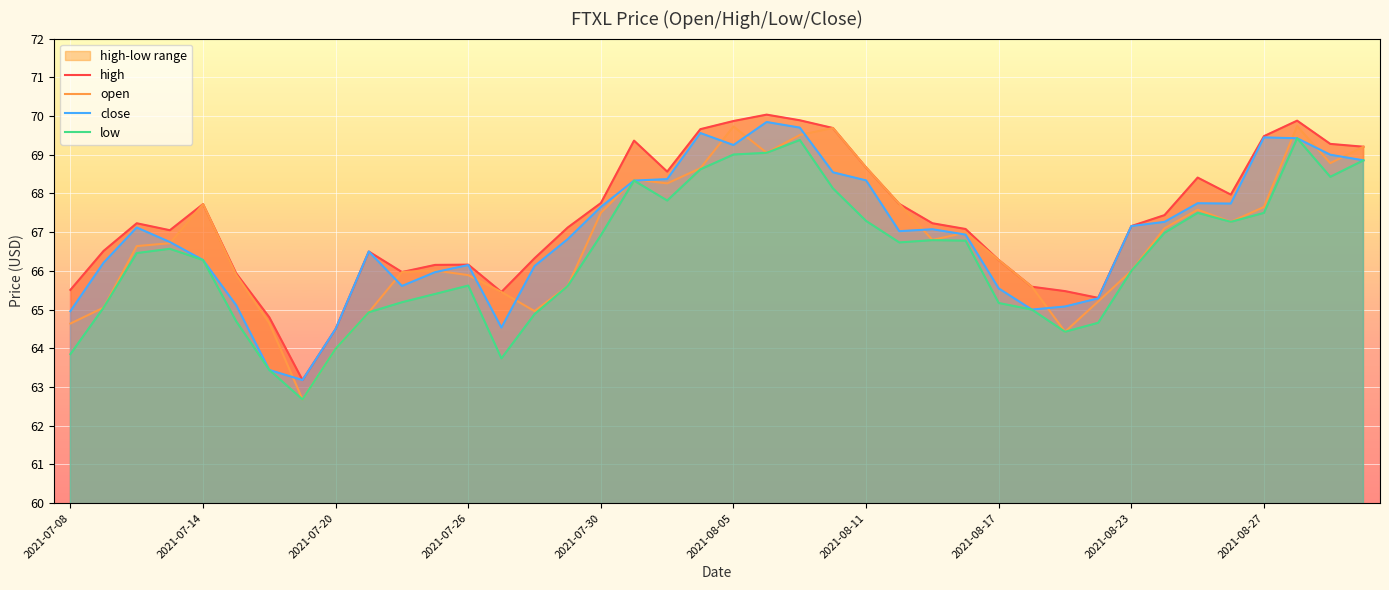

What is the maximum value for close?

69.8